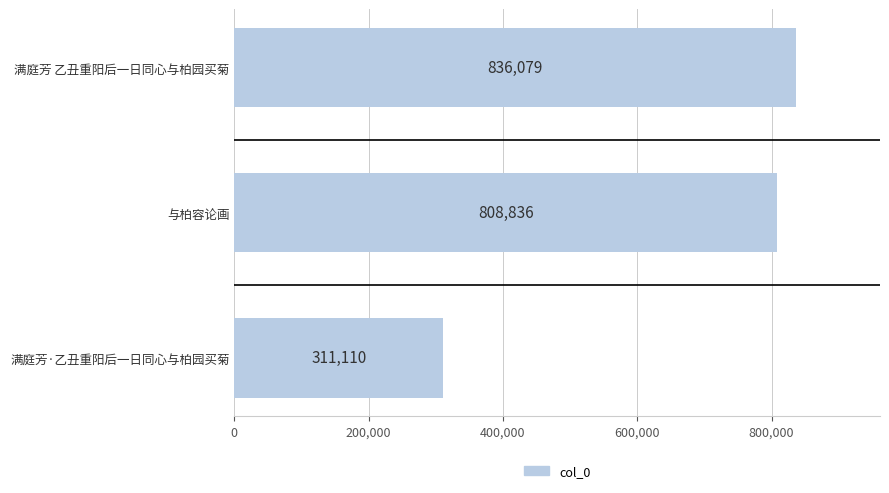

What is the difference between the maximum and minimum values?

524969